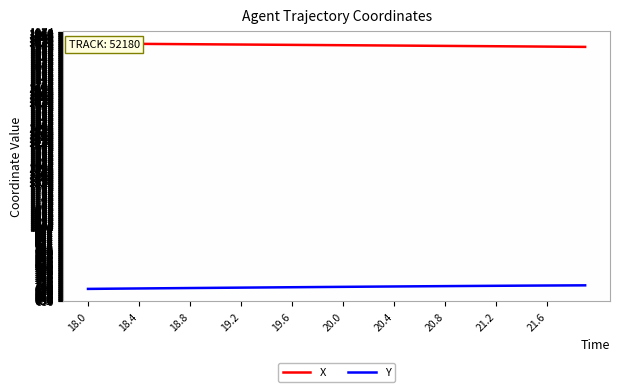

Does the chart display data point markers on the line(s)?

No